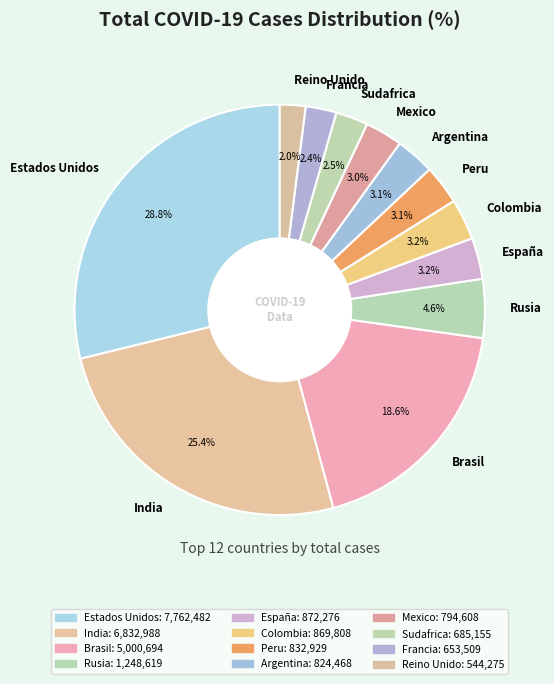

What percentage is NOT represented by Estados Unidos?

71.2%